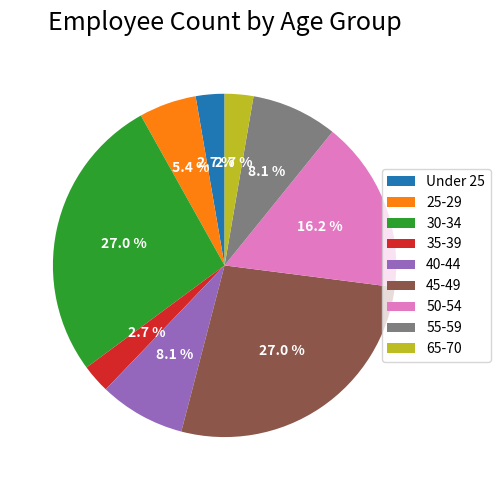

Approximately how many times larger is the value at 30-34 compared to 55-59?

3.3